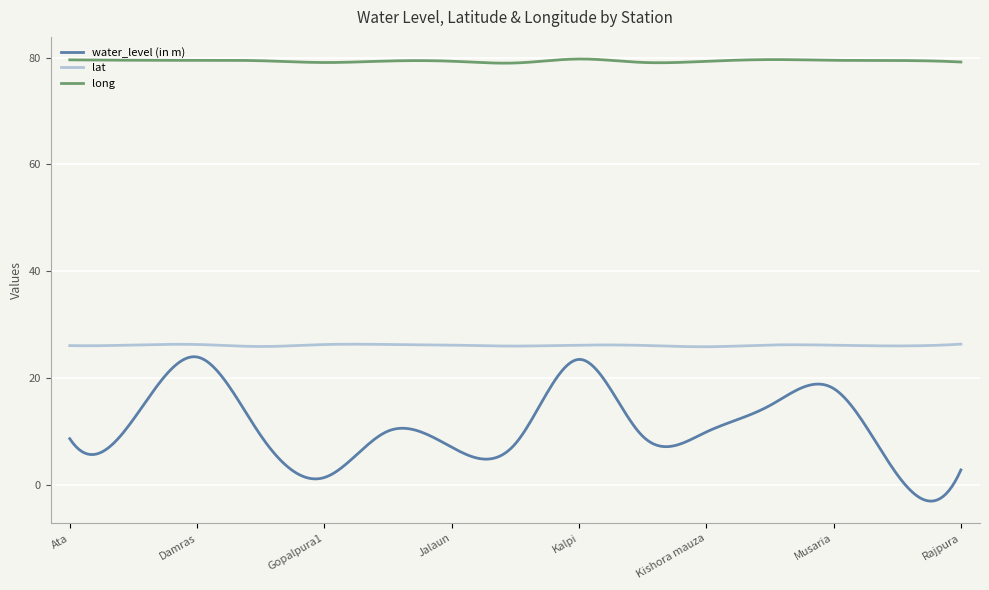

What are all the series names shown in the legend?

water_level (in m), lat, long